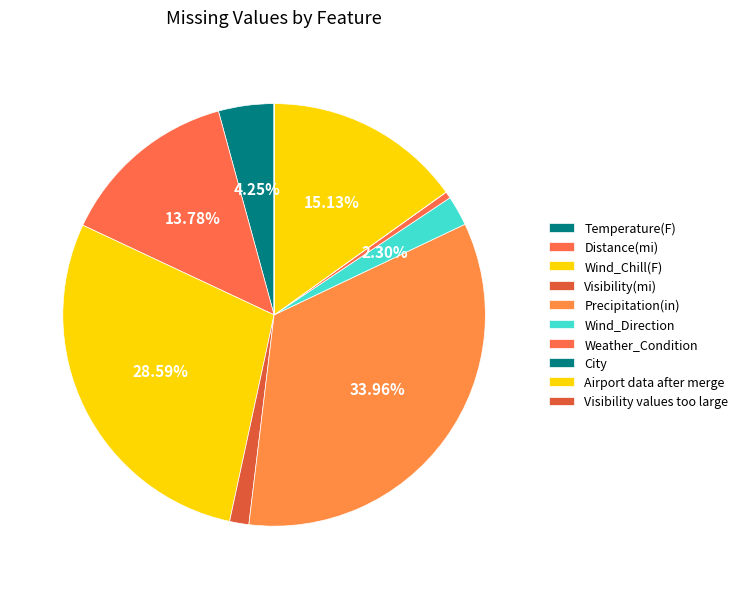

What is the smallest slice in the pie chart?

Visibility values too large